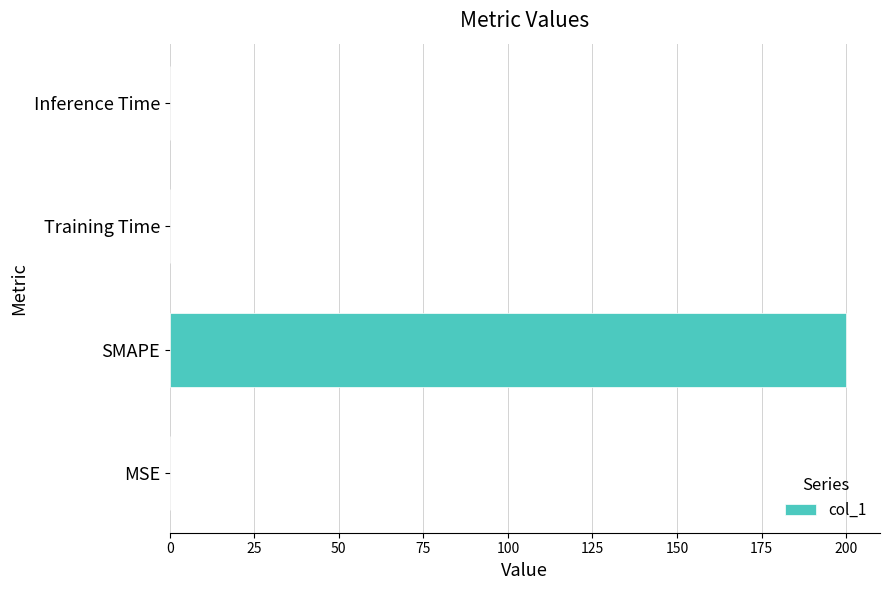

The chart shows a value of 84.4 at SMAPE. True or false?

False